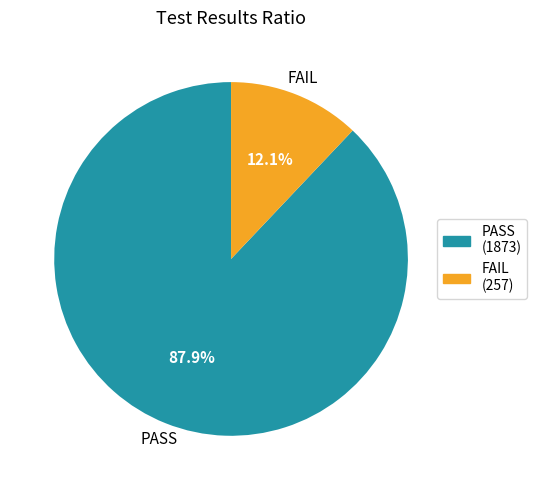

Is there a majority slice in this chart?

Yes